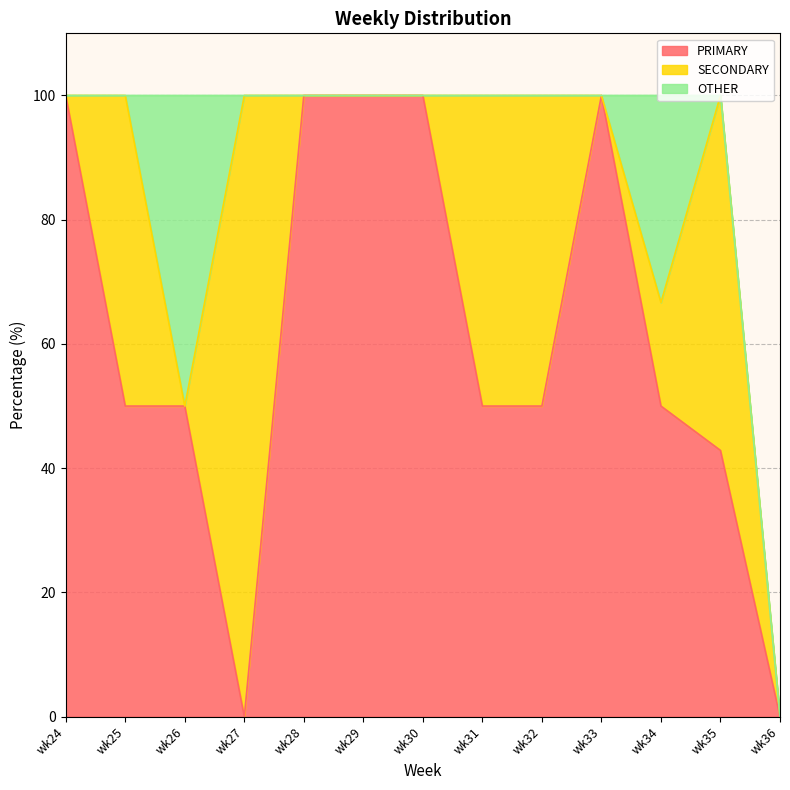

What are all the series names shown in the legend?

PRIMARY, SECONDARY, OTHER